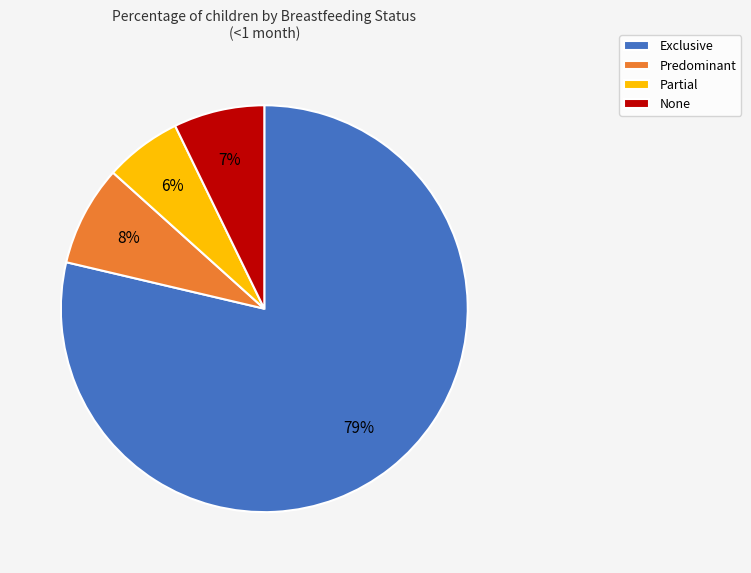

Is it true that Predominant is 8% of the pie?

True